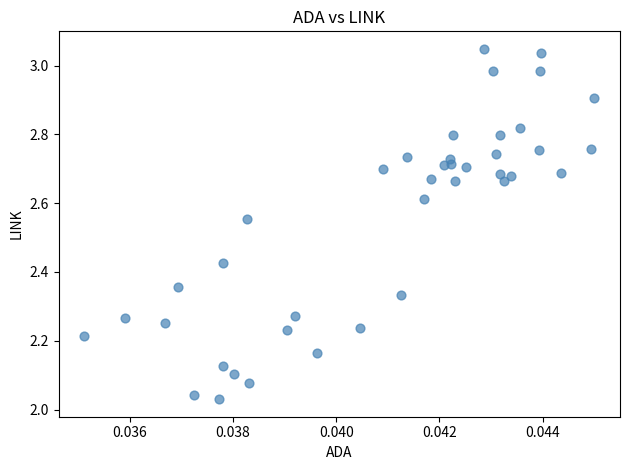

What is the range of Y values (max minus min)?

1.0